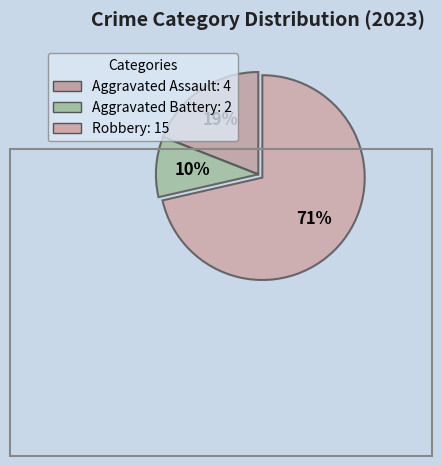

Which category has the biggest portion of the pie?

Robbery